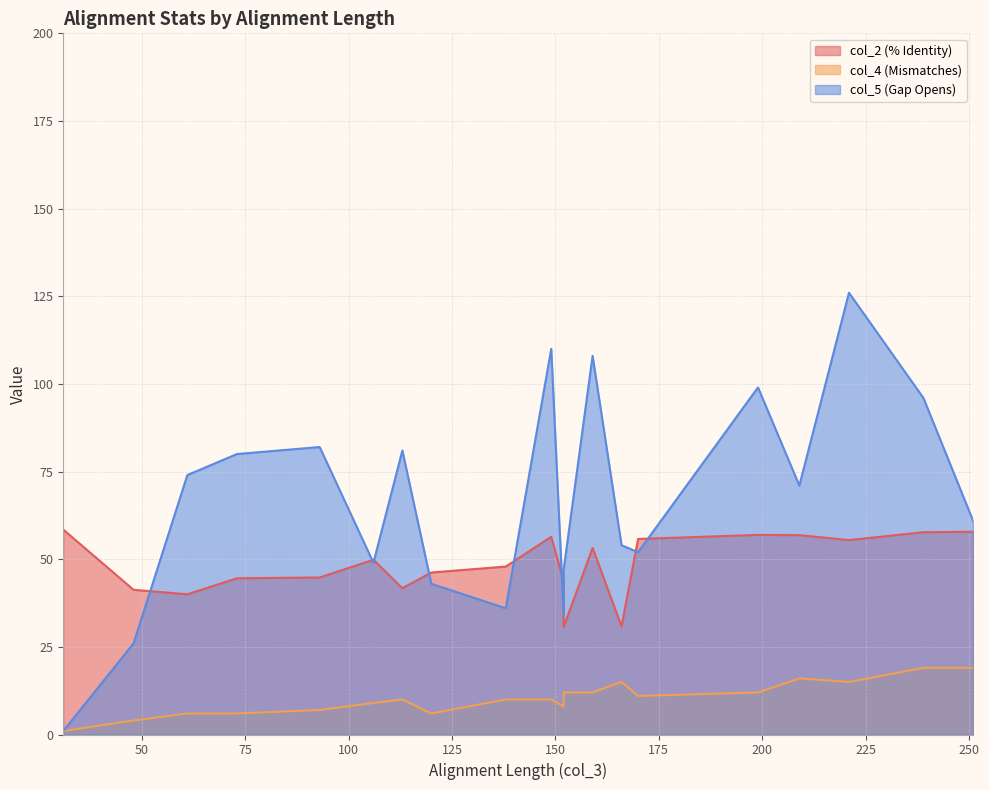

Between 149 and 113, which series saw the biggest shift?

col_5 (Gap Opens)